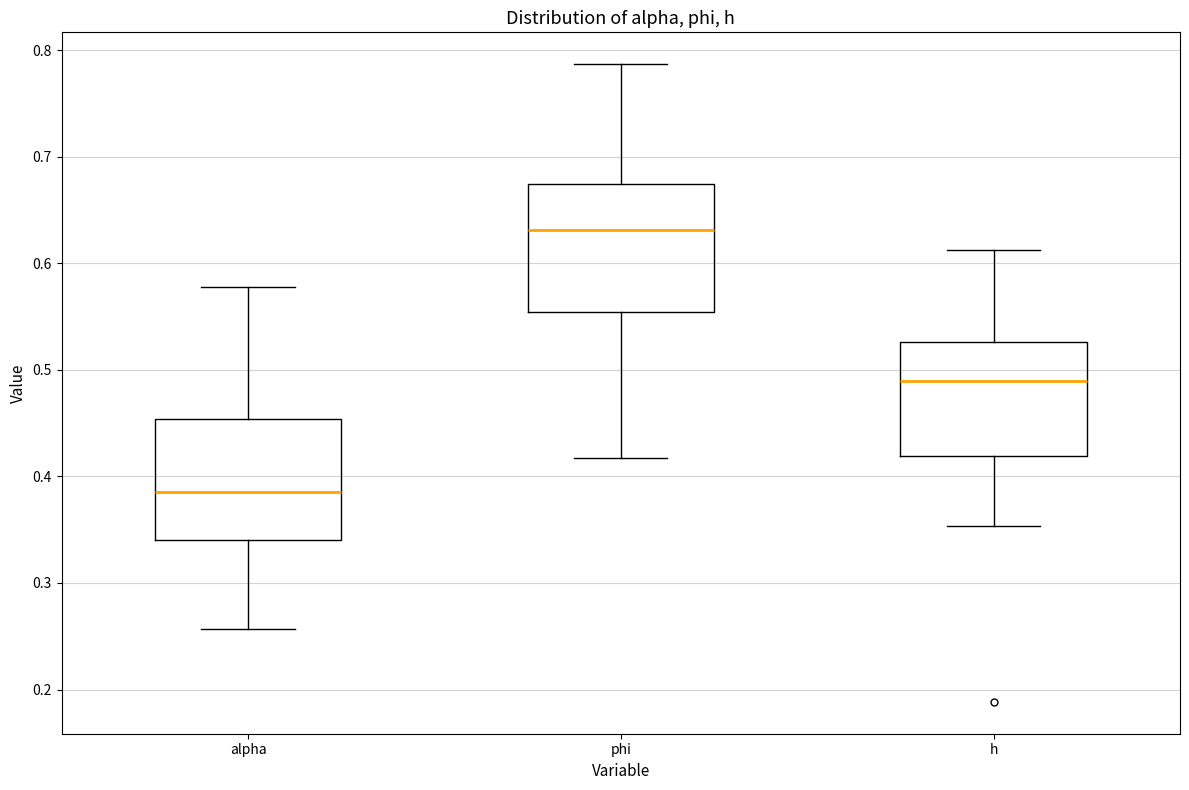

Reading left to right, read every box against the y-axis: the position of its median line, the range the box covers, and the ends of its whiskers. The values are not printed on the chart, so give them approximately, as read against the axis.

alpha: median 0.39, box 0.34 to 0.45, whiskers 0.26 to 0.58
phi: median 0.63, box 0.55 to 0.67, whiskers 0.42 to 0.79
h: median 0.49, box 0.42 to 0.53, whiskers 0.35 to 0.61